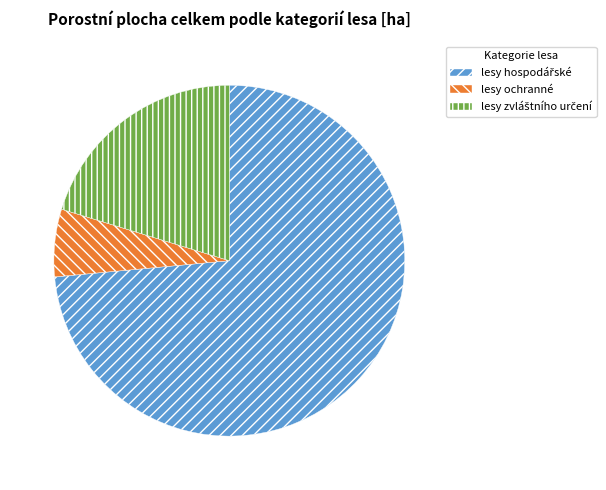

Which slice is the smallest?

lesy ochranné